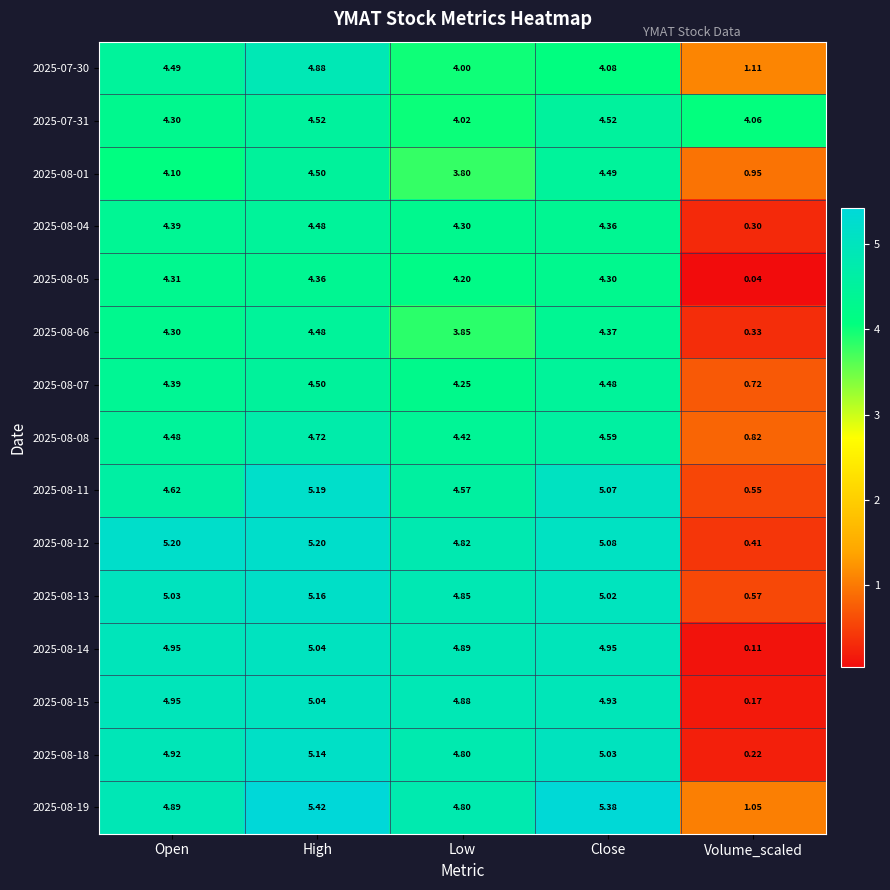

Where does the 2025-08-11 series first go above 4?

Open